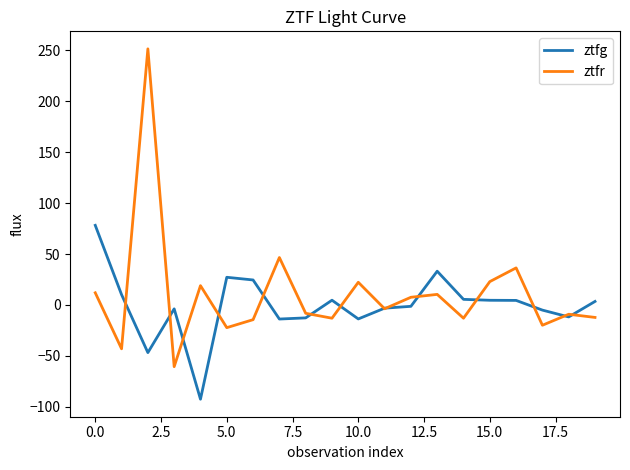

Which series has the largest total across all categories?

ztfr